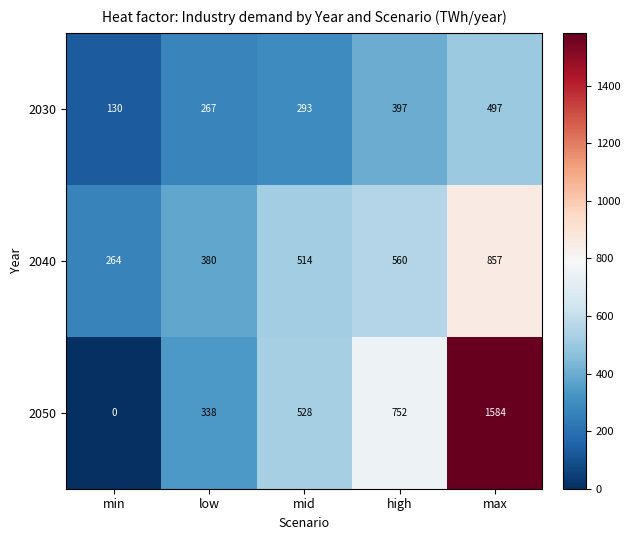

Which series has the widest spread of values?

2050